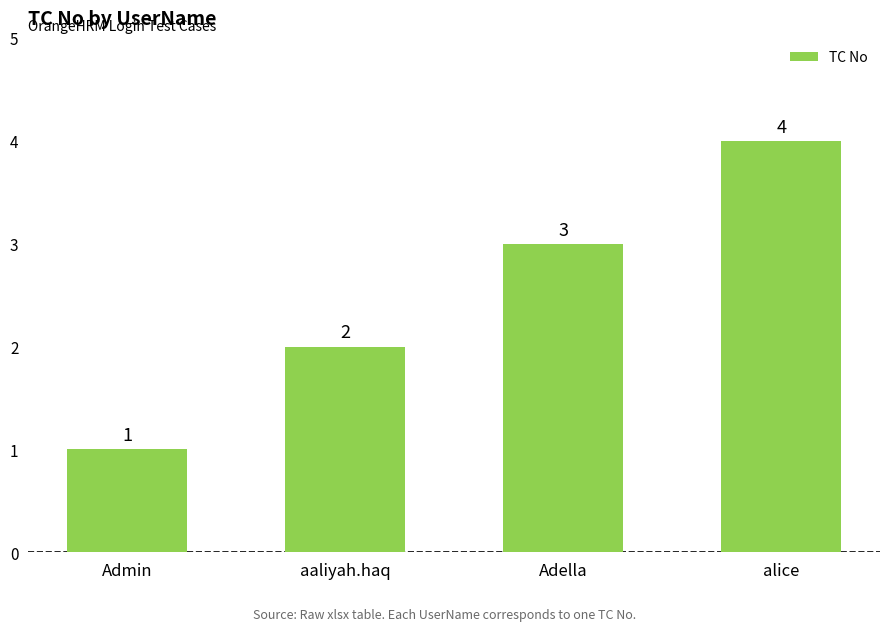

At which label is the value closest to 2?

aaliyah.haq